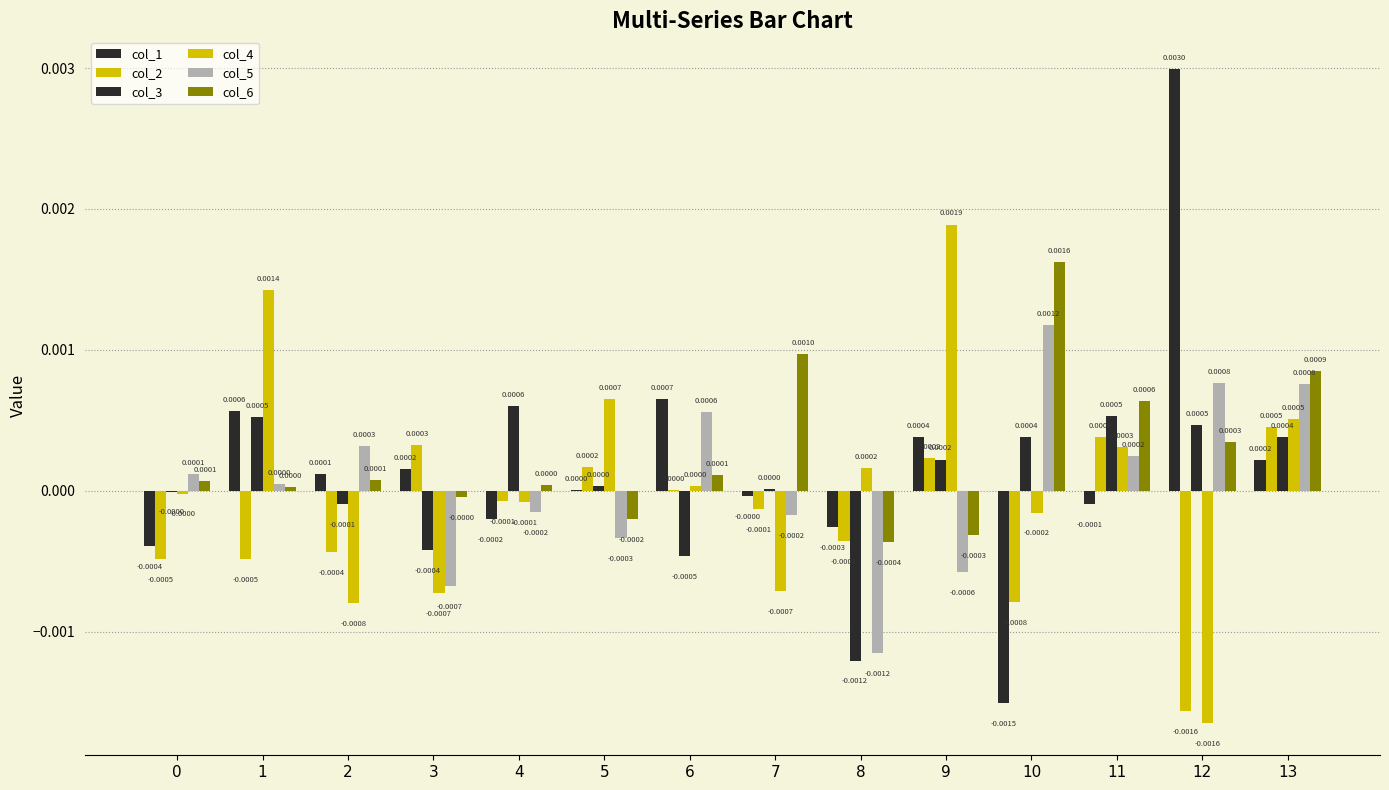

The col_5 series shows 0.0 at 10. True or false?

True